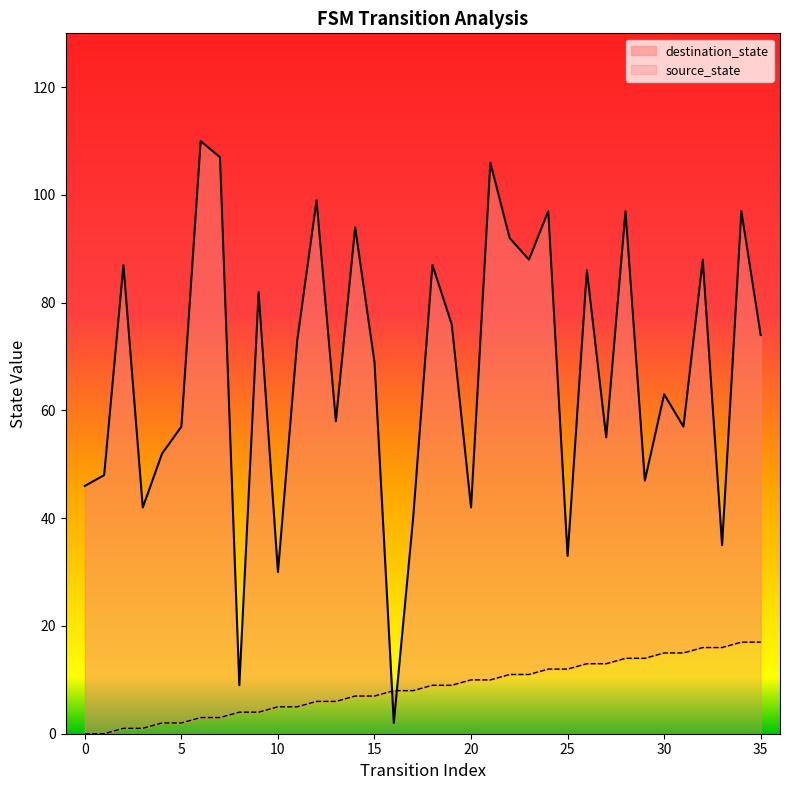

What is the sum of all source_state values?

306